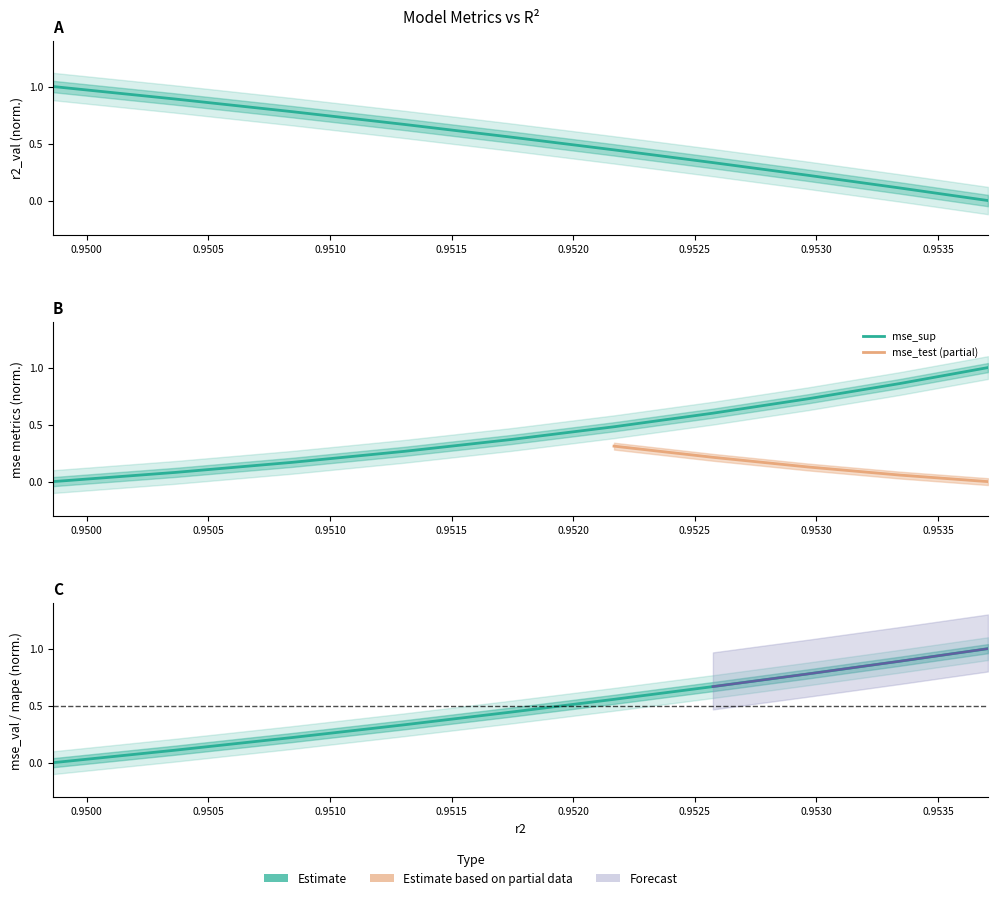

True or false: r2_val and mse cross at least once.

True